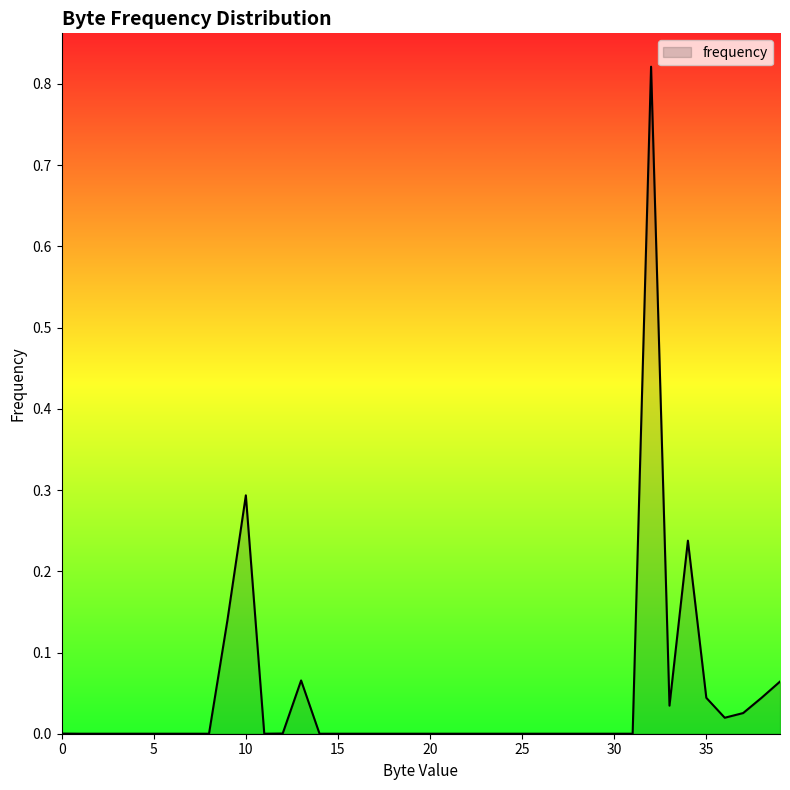

How many interior local valleys (lower than both neighbors) does the data have?

13